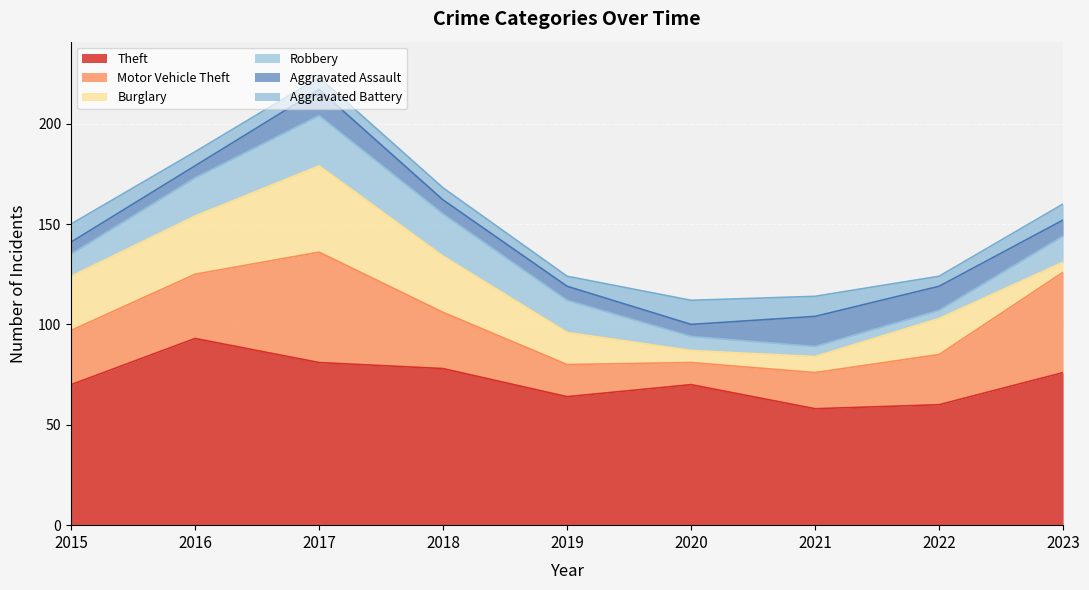

How many interior local valleys does the Robbery series have?

1